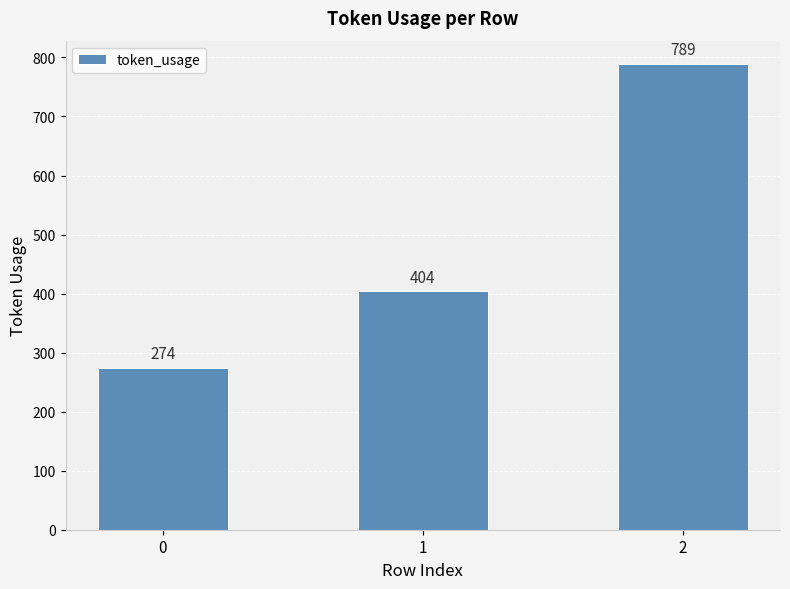

Reading left to right, transcribe all the data shown in this chart.

0=274	1=404	2=789